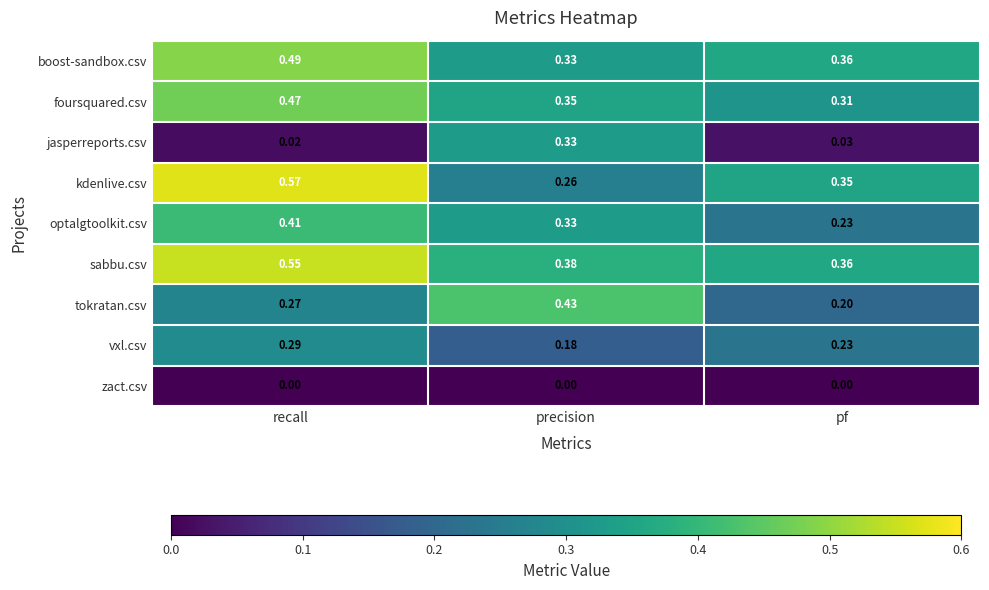

Which series has the largest total across all categories?

sabbu.csv